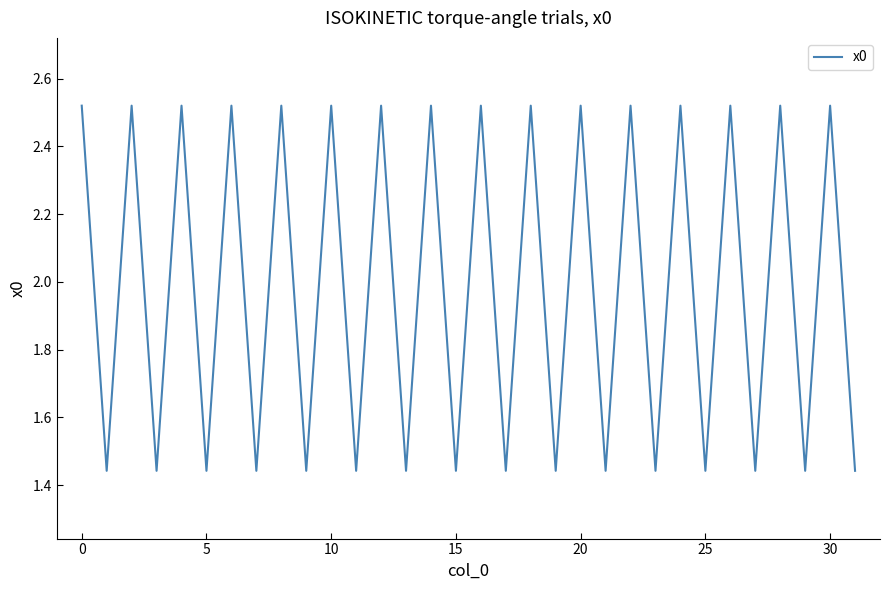

Count the values in the range 1 to 2.

16